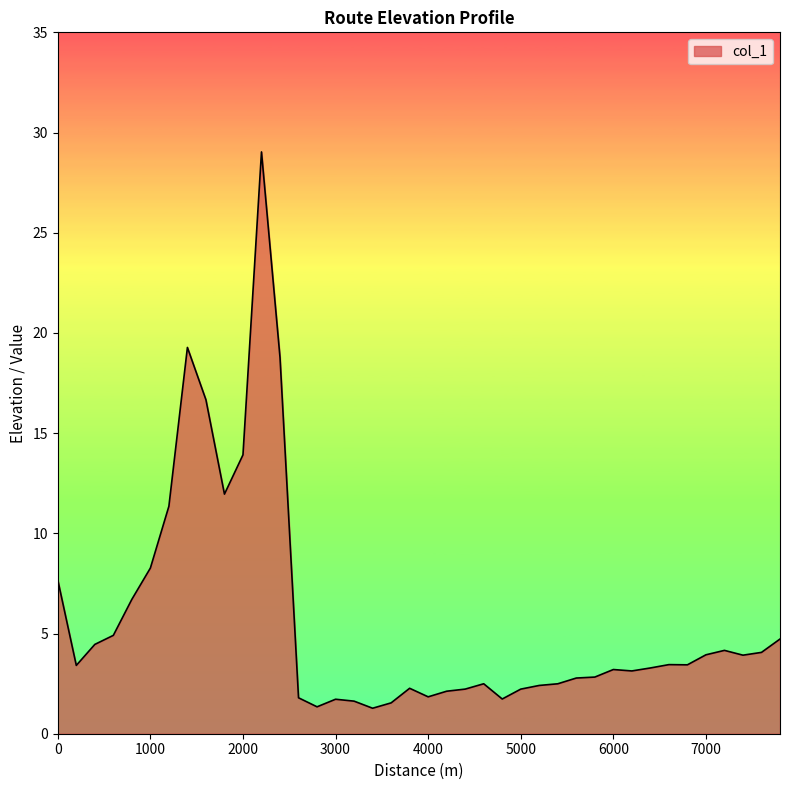

What is the smallest value displayed?

1.3